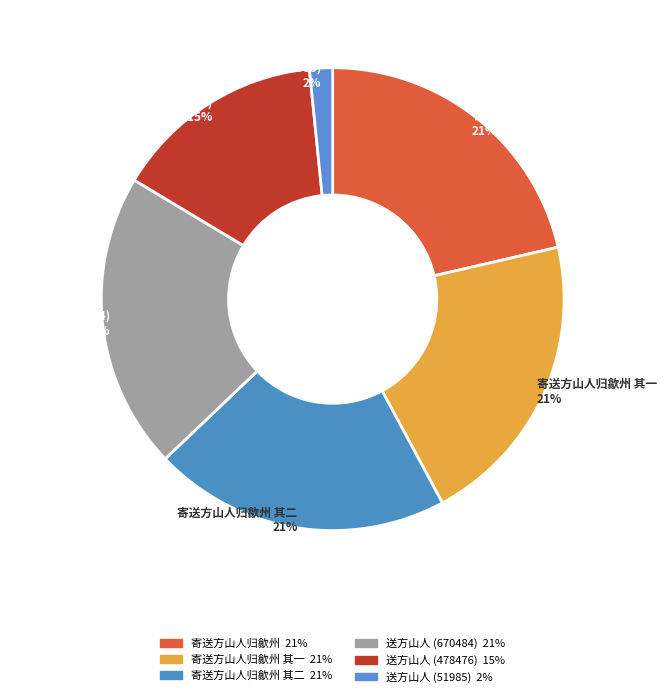

What is the ratio of the value at 寄送方山人归歙州 其二 to the value at 寄送方山人归歙州 其一?

1.0